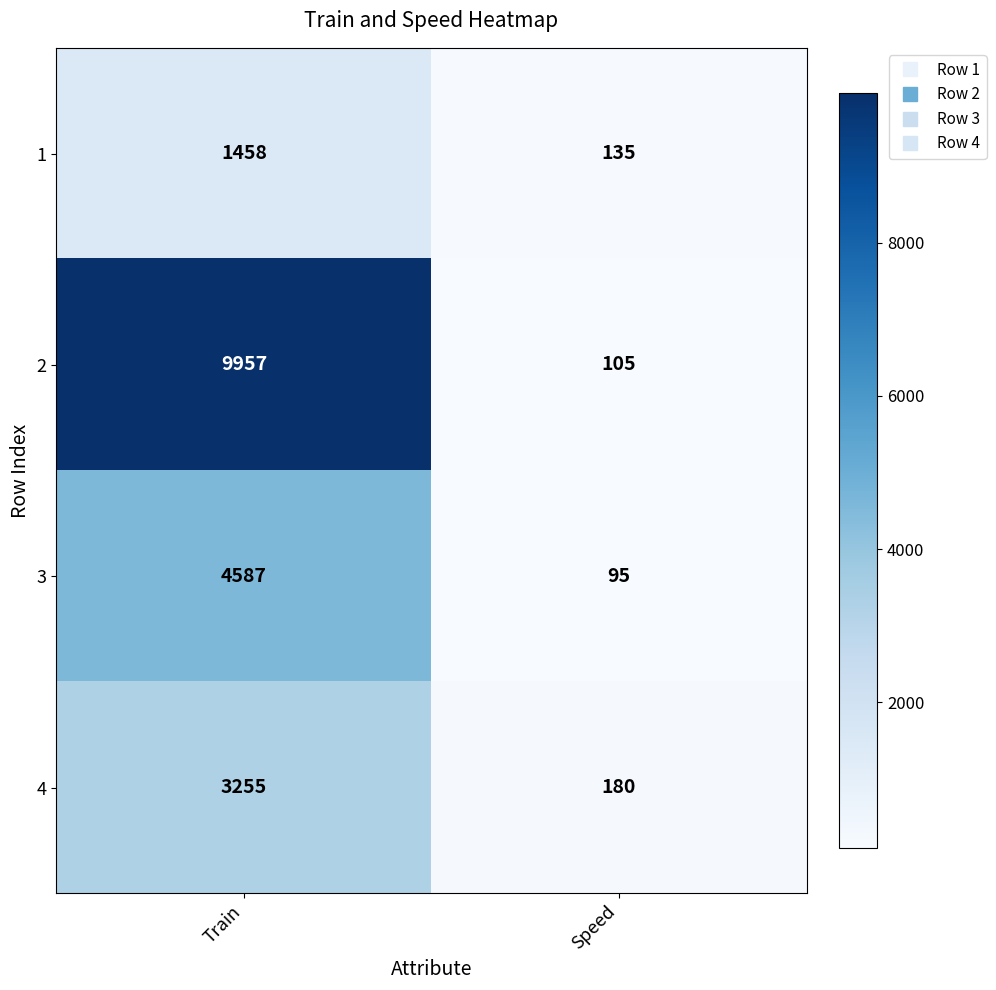

Between Train and Speed, which series saw the biggest shift?

2